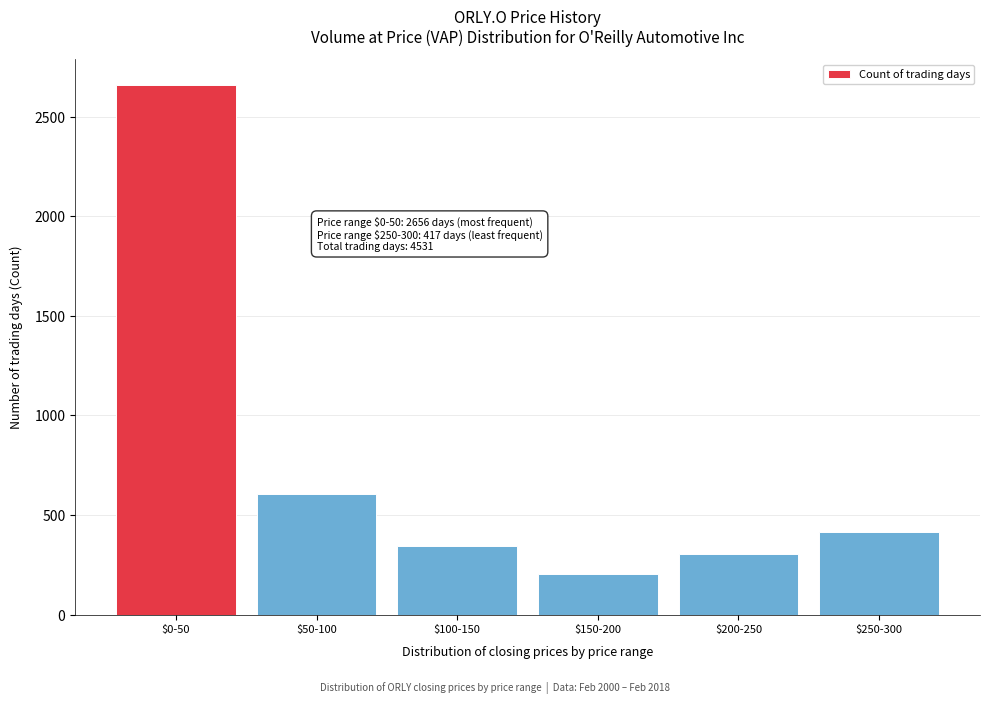

Reading left to right, extract all data points from this chart.

2656	606	343	204	305	417